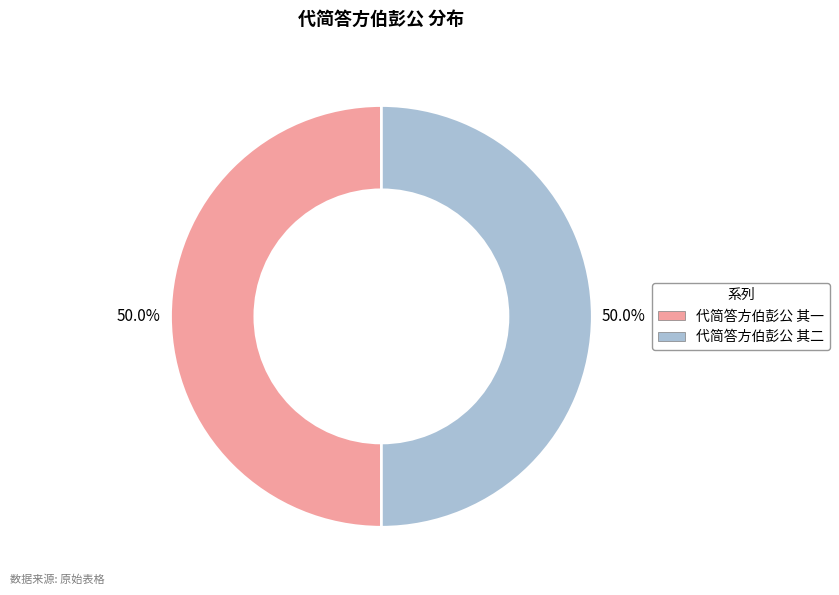

What percentage do 代简答方伯彭公 其一 and 代简答方伯彭公 其二 together represent?

100.0%